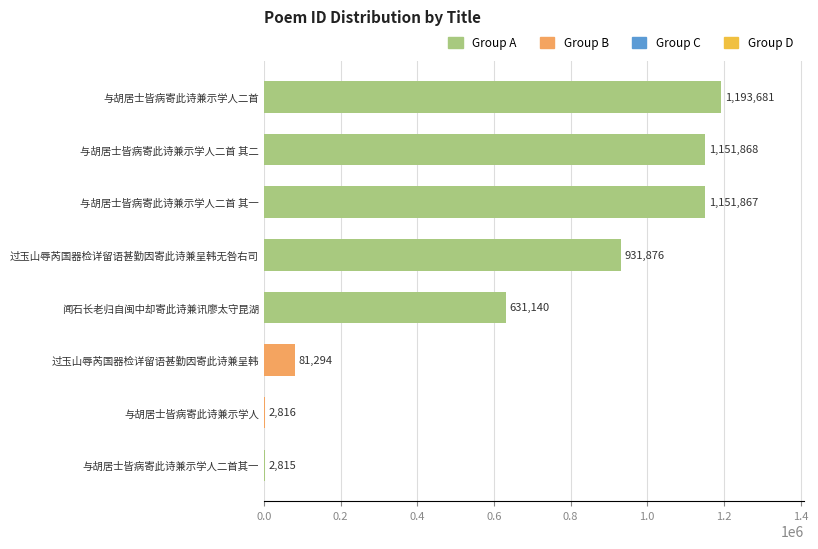

What is the maximum value shown in the chart?

1193681